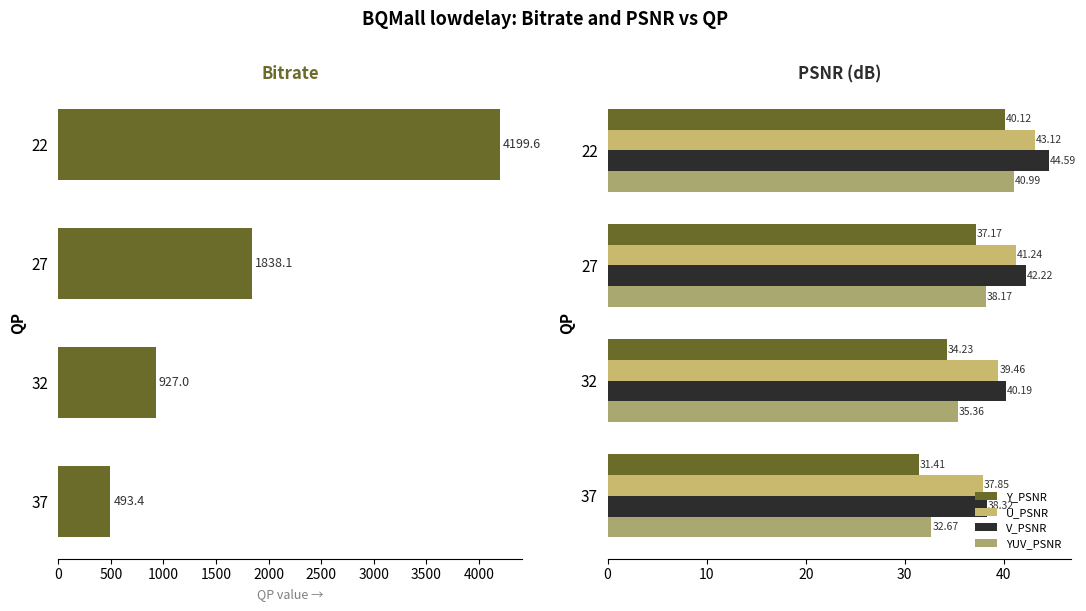

At 22, list the series in order from largest to smallest.

bitrate, V_PSNR, U_PSNR, YUV_PSNR, Y_PSNR